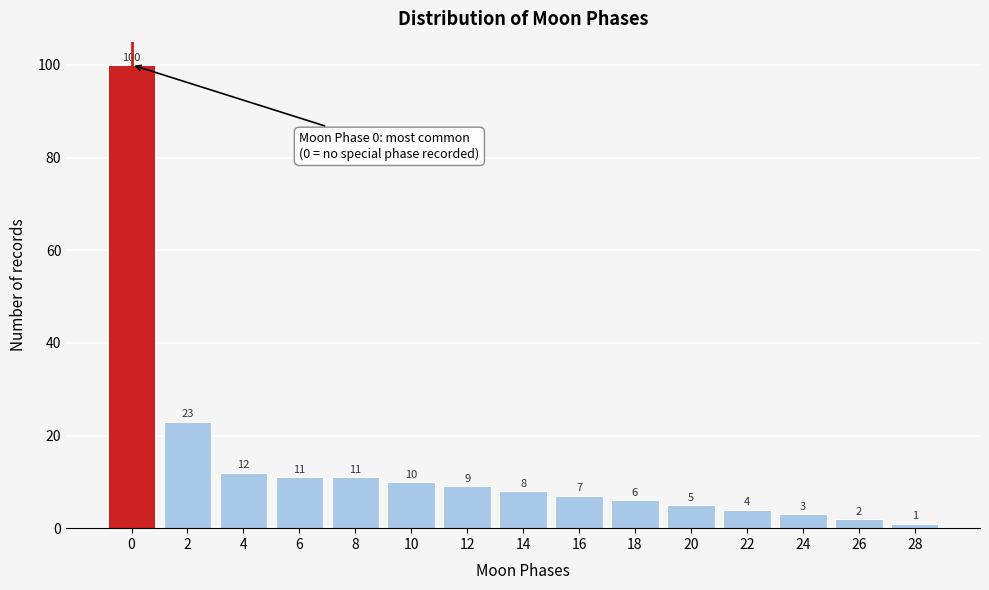

Reading left to right, transcribe all the data shown in this chart.

100	23	12	11	11	10	9	8	7	6	5	4	3	2	1